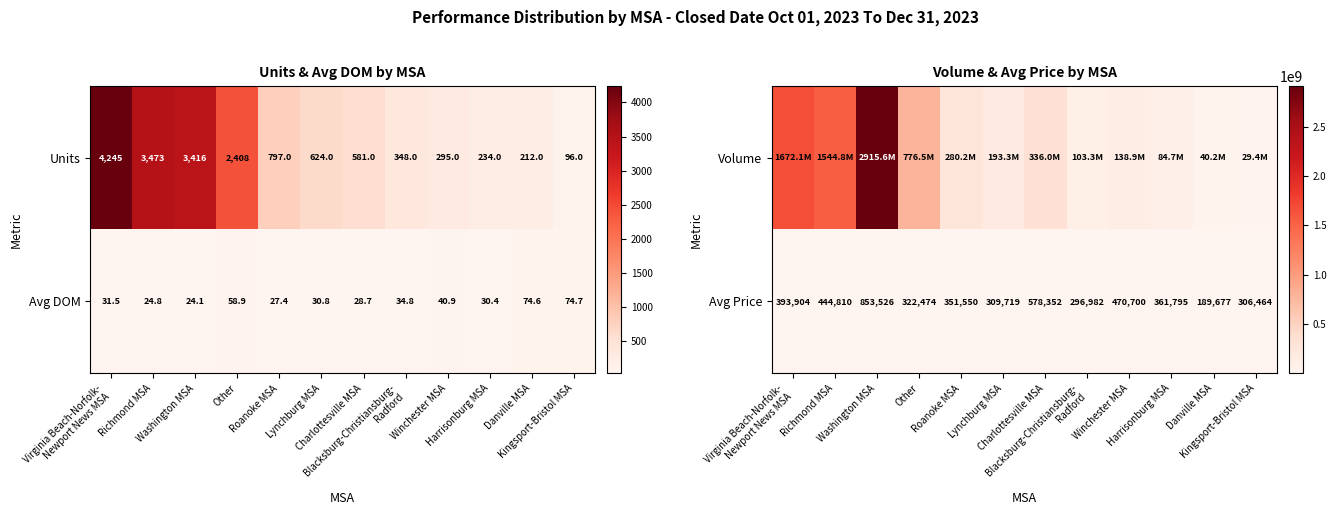

At which category is the sum across all series the highest?

Washington MSA